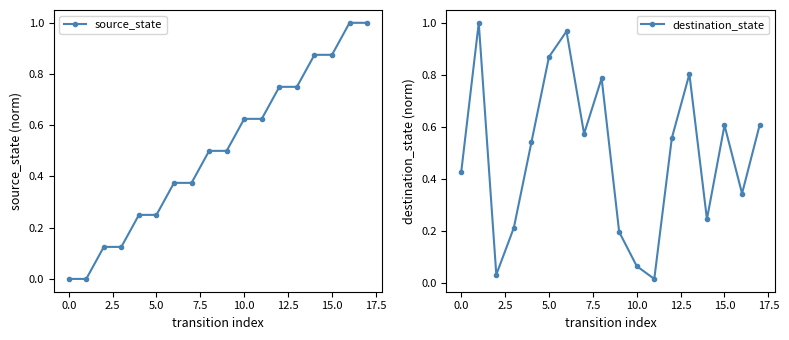

True or false: source_state has more than 2 points higher than both neighbors.

False